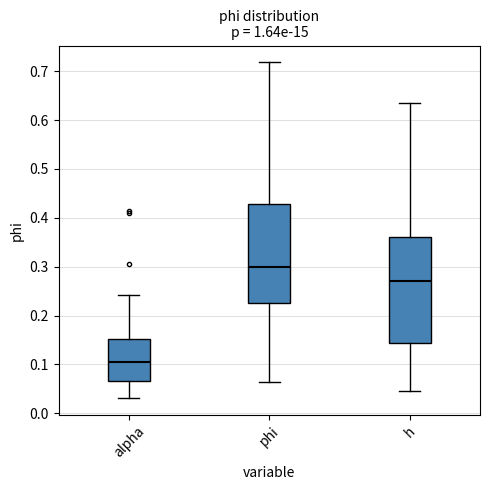

Which box's median line is the lowest?

alpha